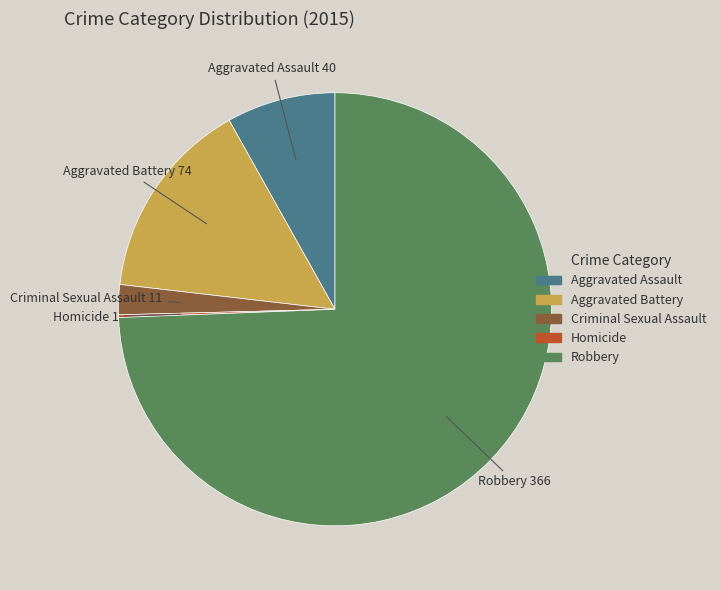

Which slice is the largest?

Robbery